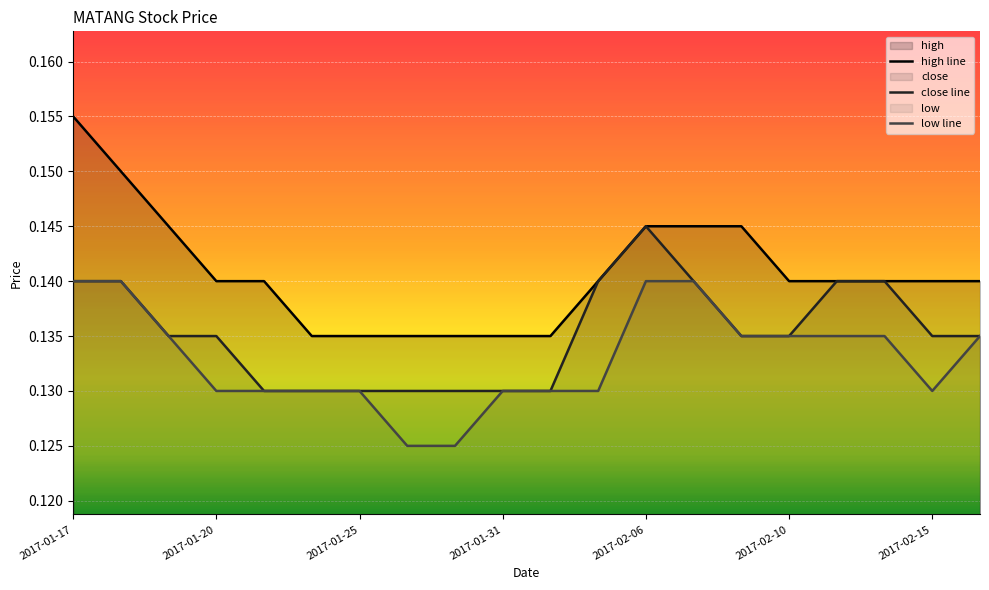

Which series has the largest range (max minus min)?

high line